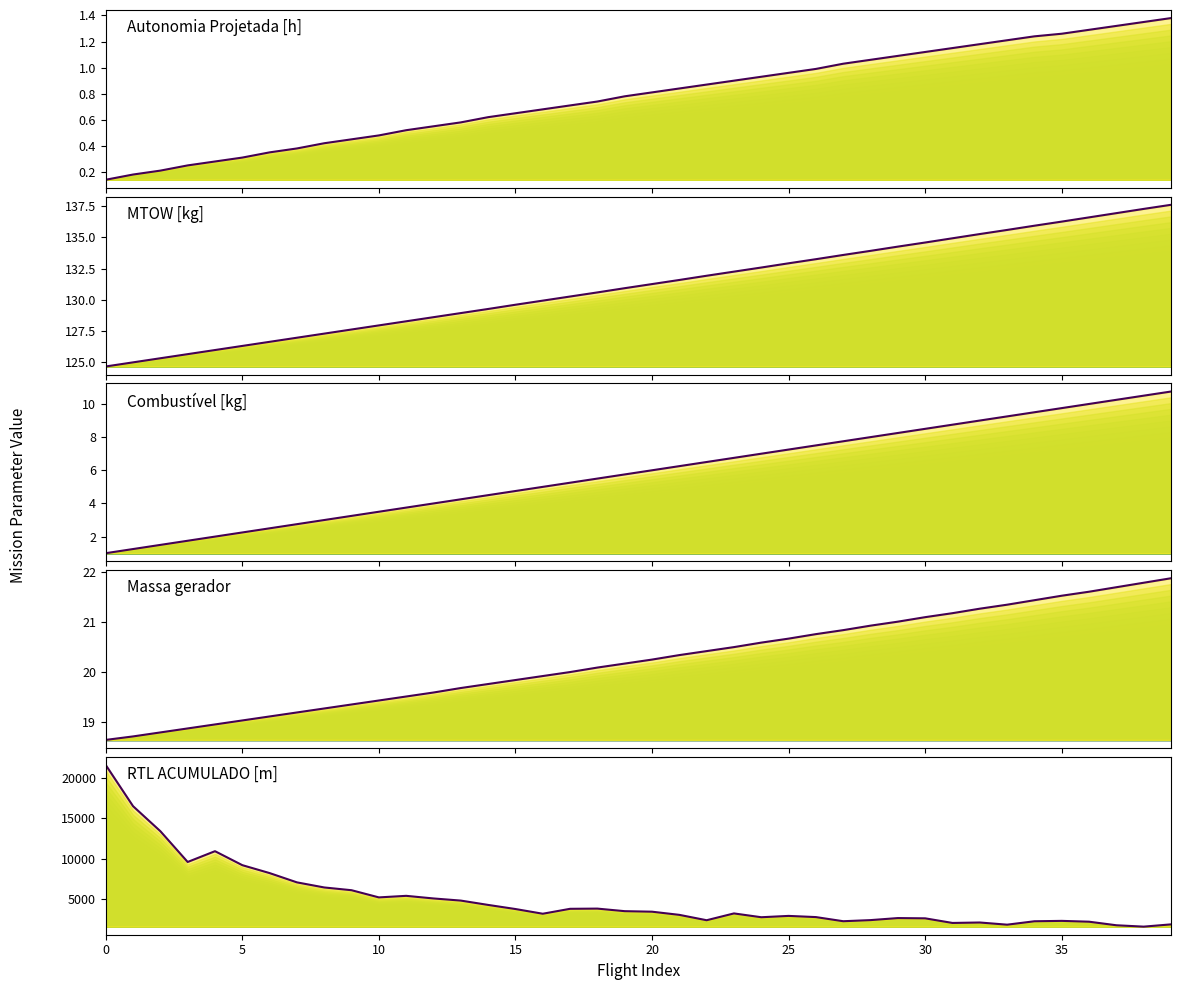

Which category has the highest value in the Combustível [kg] series?

39